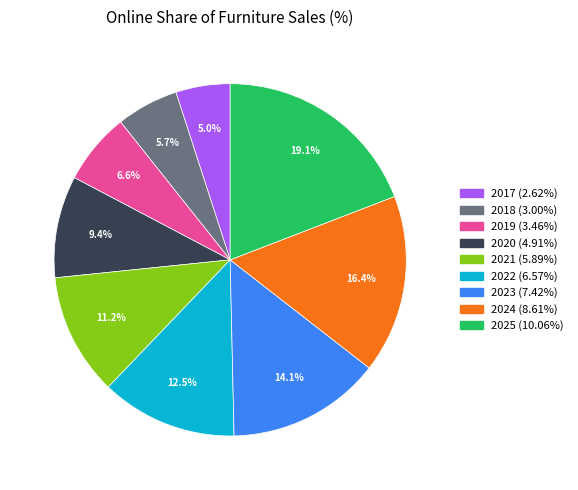

Which has a higher value, 2023 or 2020?

2023